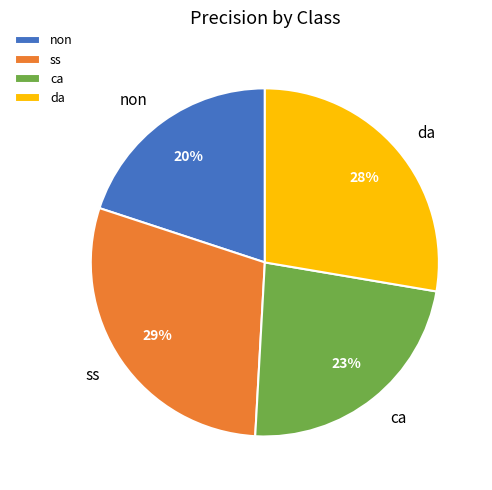

Is the sum of ca and da greater than half?

Yes